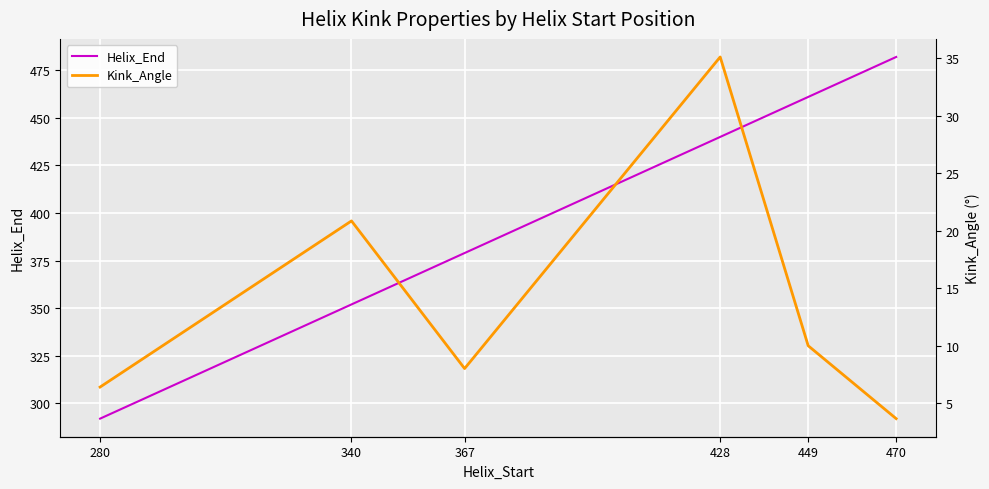

True or false: Helix_End and Kink_Angle intersect in this chart.

False